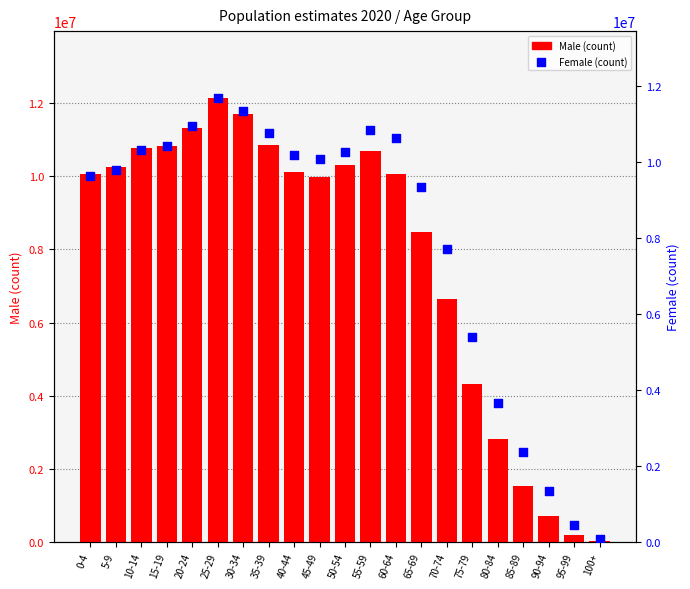

Which series reaches the minimum Y coordinate?

Male